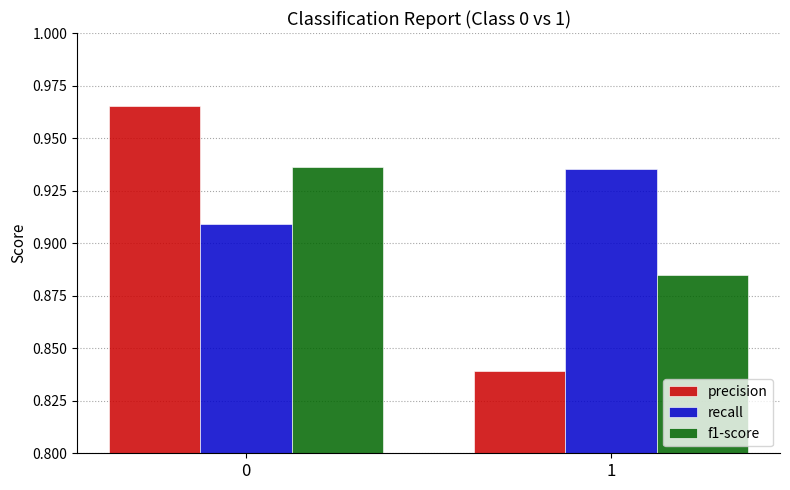

How many categories are shown in the chart?

2